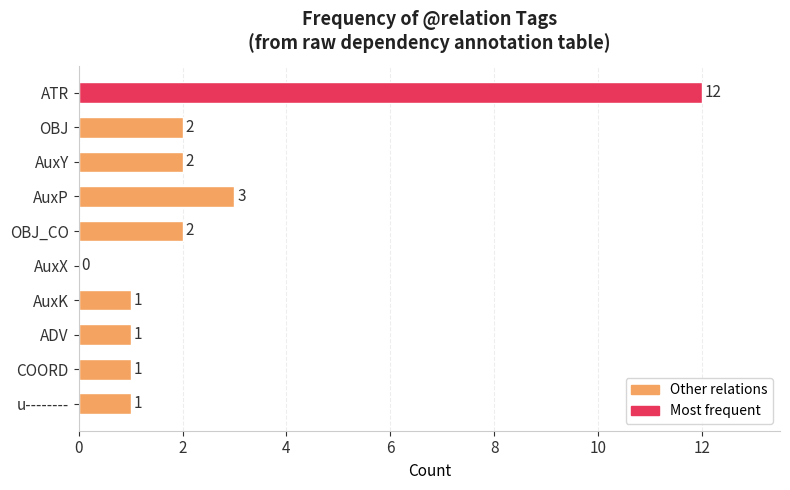

Read the value at AuxP.

3